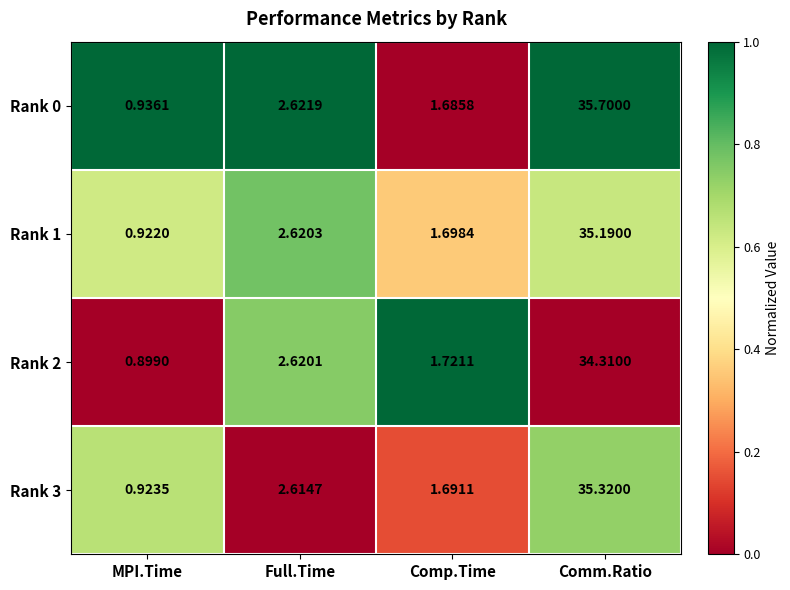

Where is Rank 3 nearest to the value 18?

Full.Time